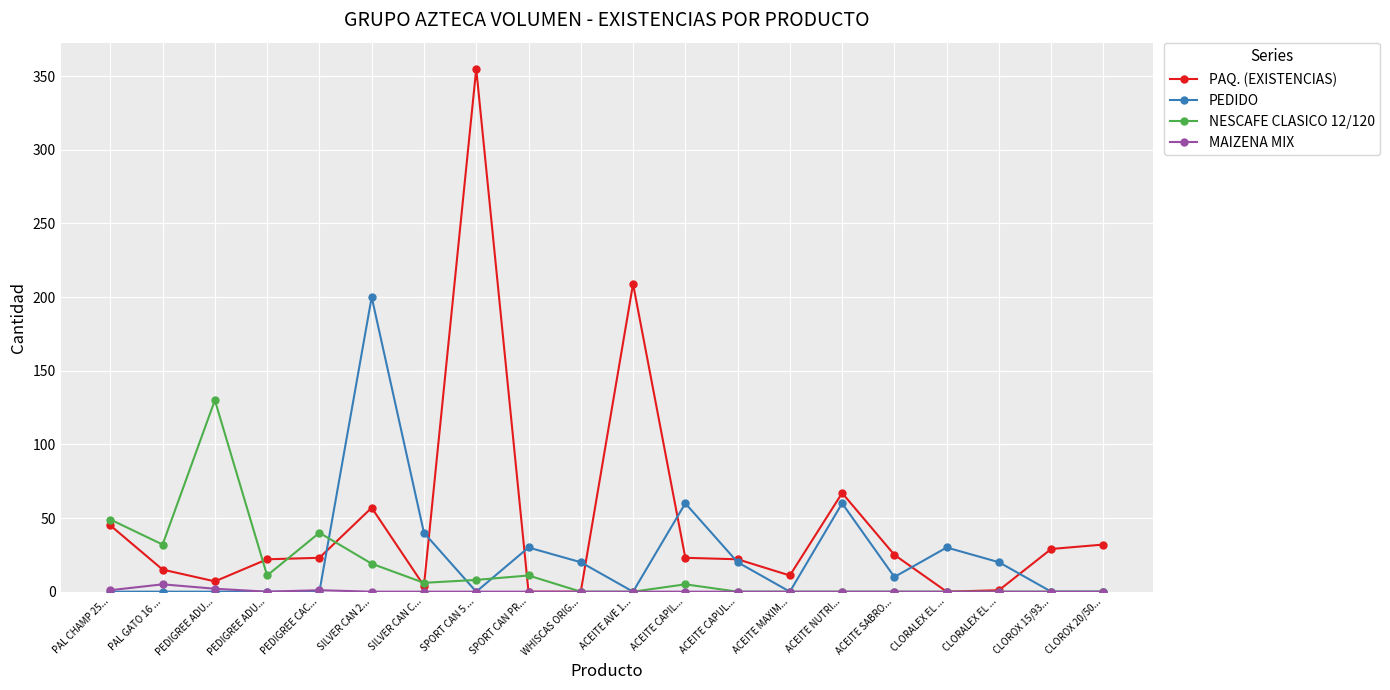

What is the total value across all series at CLOROX 15/93...?

29